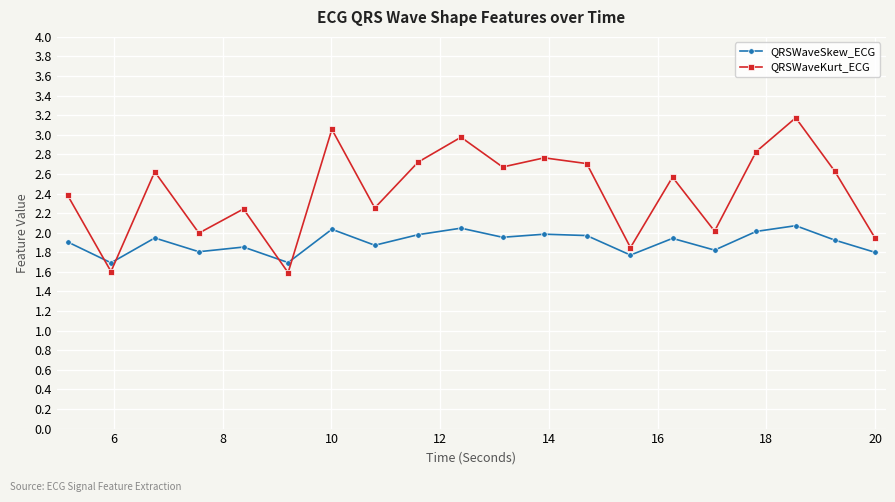

Which series has the largest total across all categories?

QRSWaveKurt_ECG